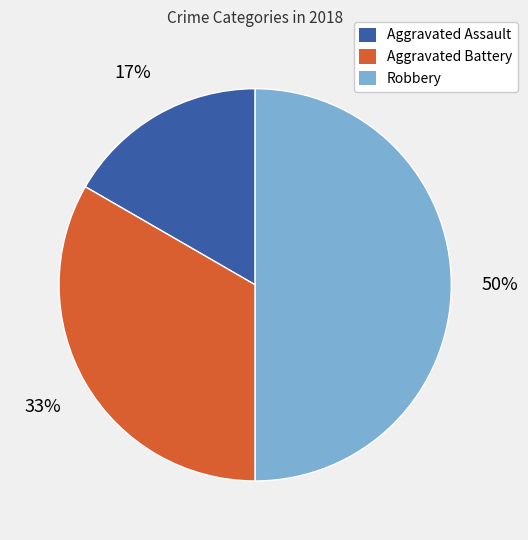

Count the number of slices in the pie.

3